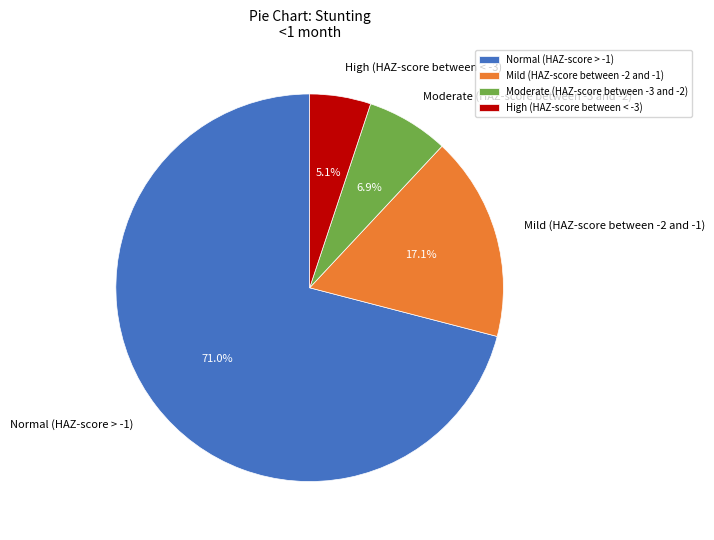

True or false: Moderate (HAZ-score between -3 and -2) accounts for 22% of the total.

False